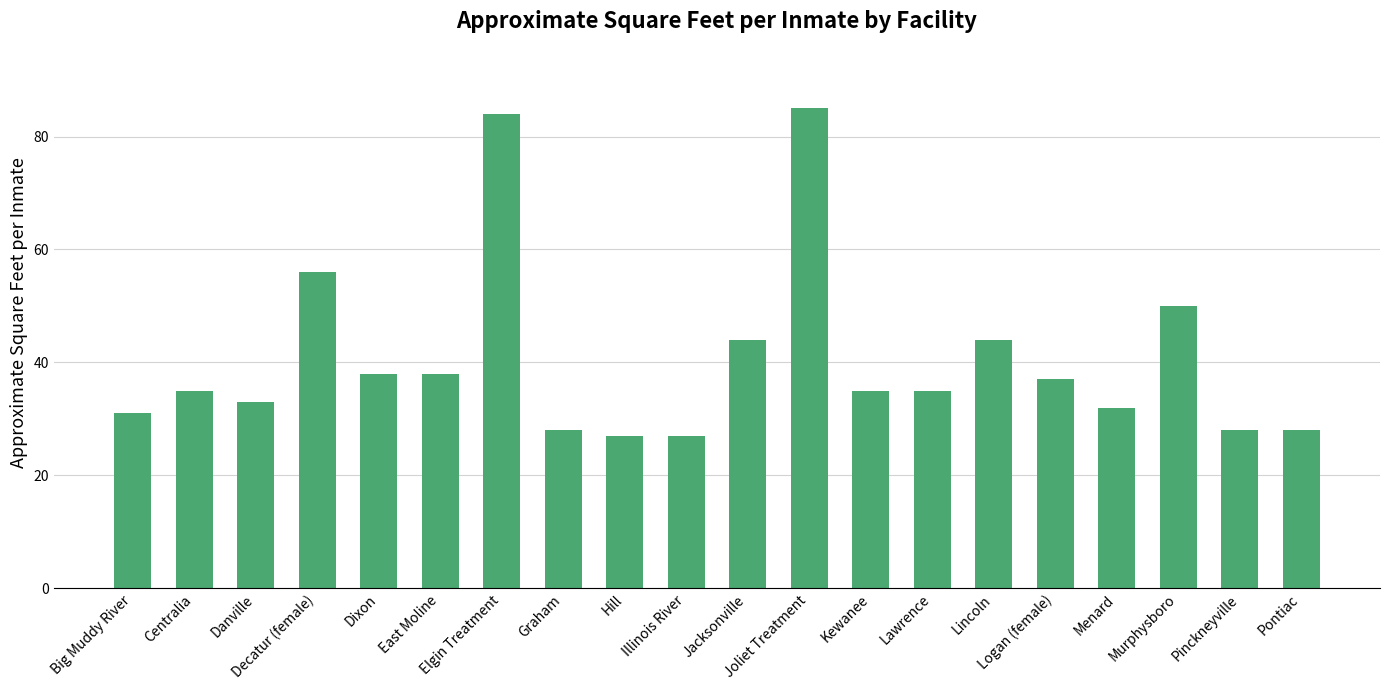

Count the number of data series in this chart.

1